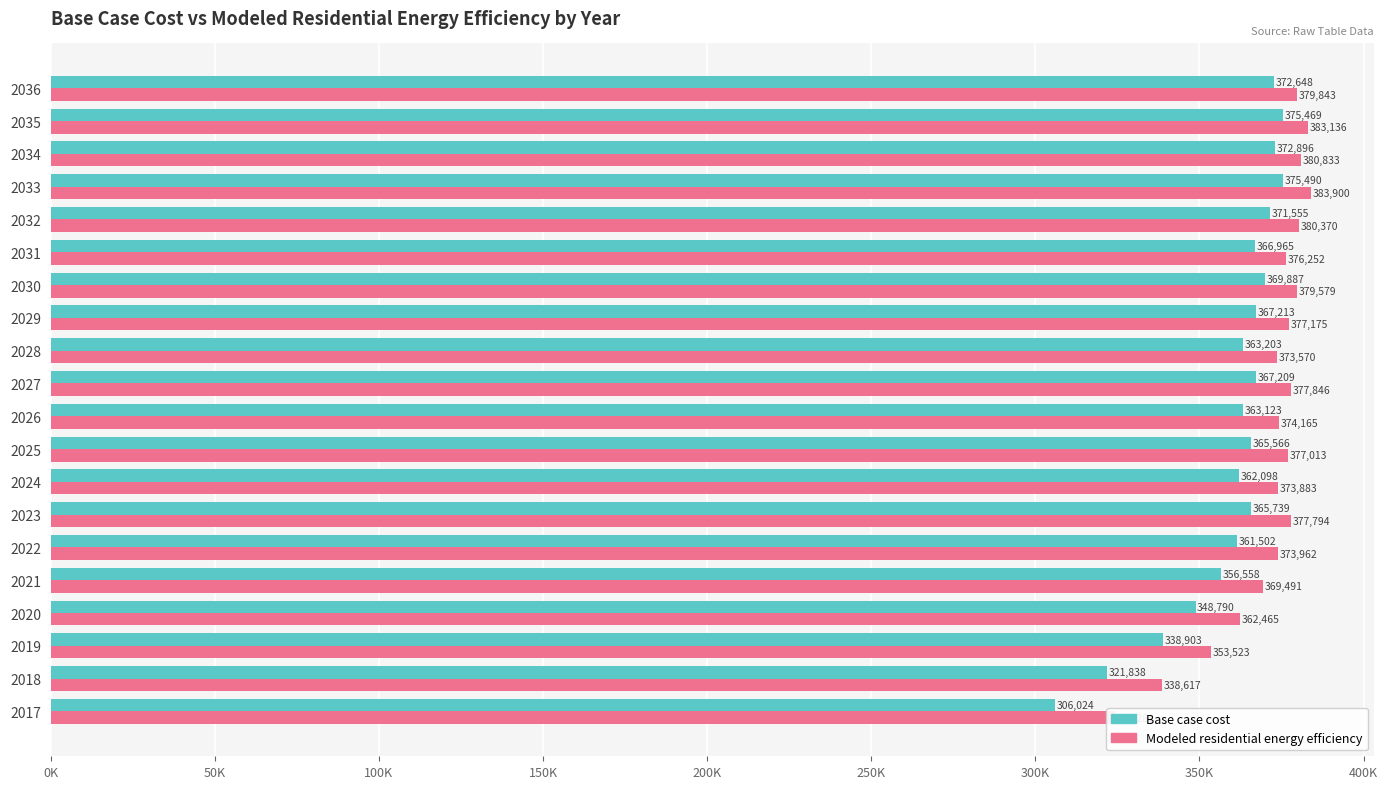

How many groups of bars are there?

20